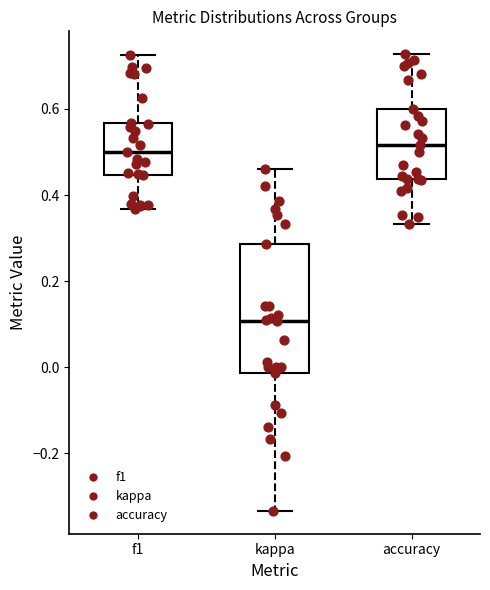

Which box's median line is the lowest?

kappa